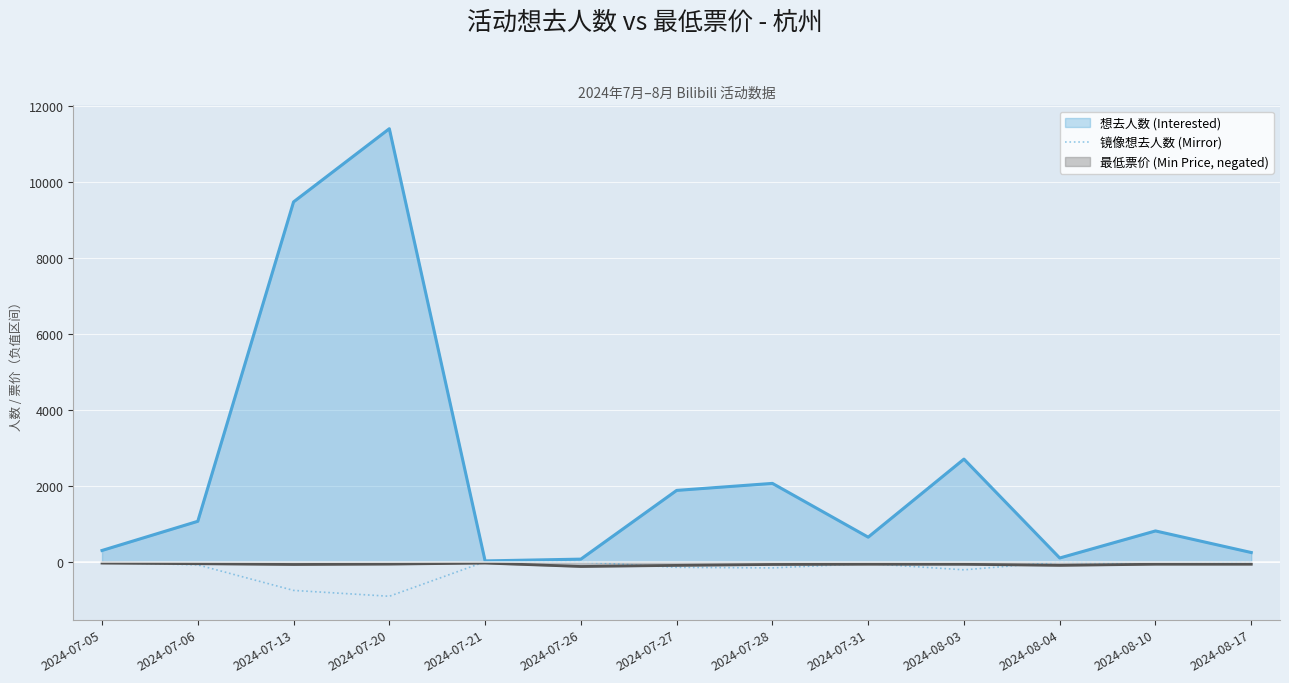

At 2024-07-13, list the series in order from largest to smallest.

想去人数 (Interested), 最低票价 (Min Price, negated), 镜像想去人数 (Mirror)